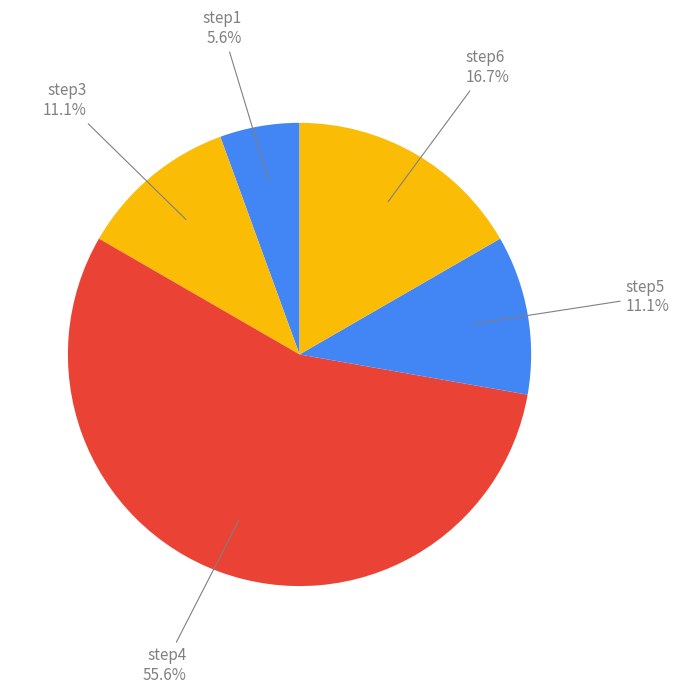

How many segments does this pie chart have?

5